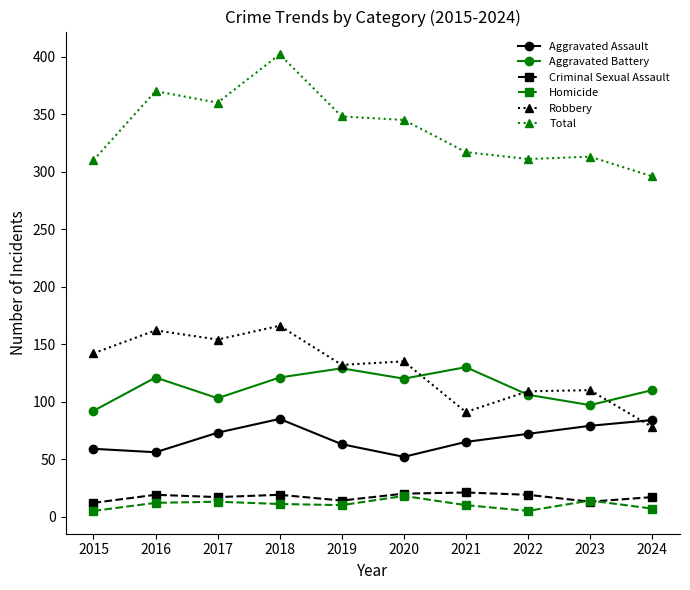

True or false: Total has more than 0 points higher than both neighbors.

True